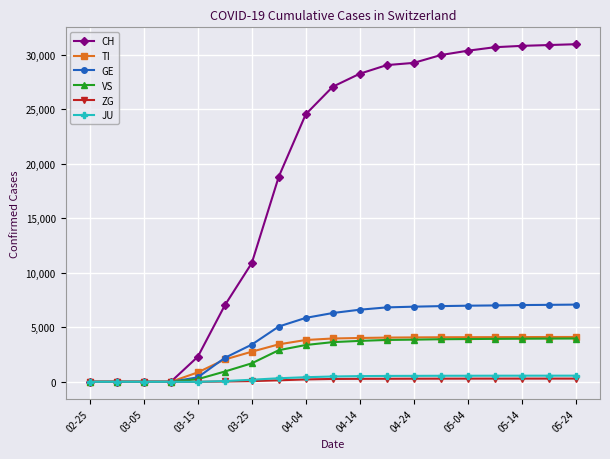

What is the greatest value displayed?

30977